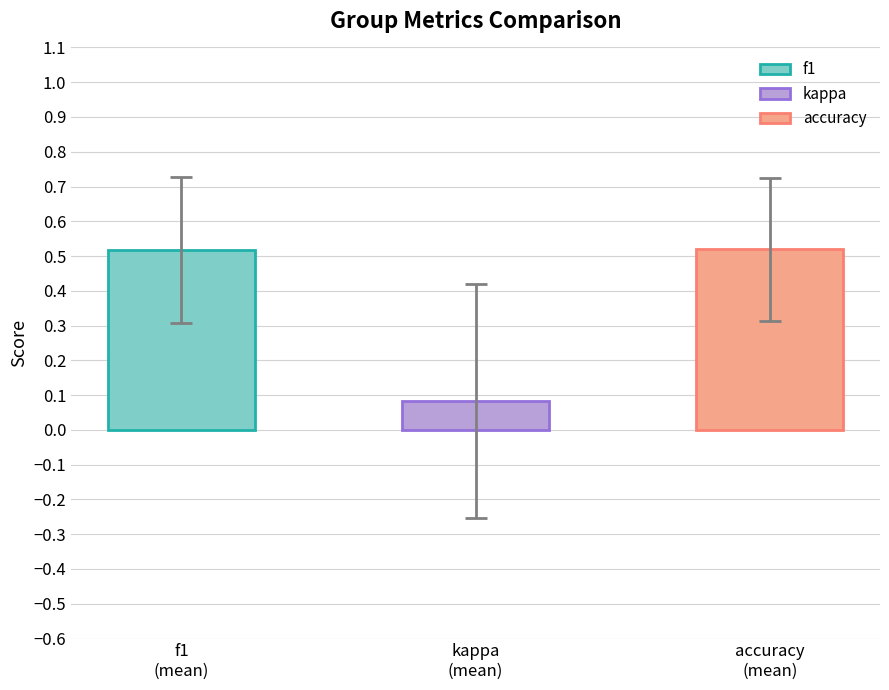

How many bars are there in each group?

3